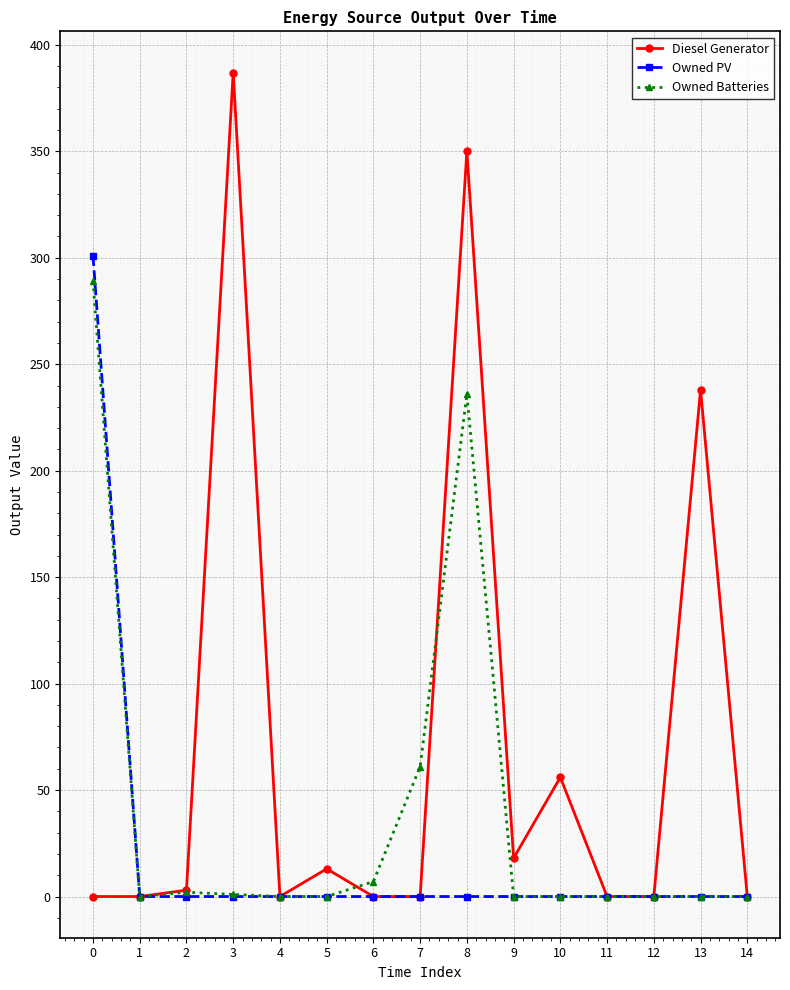

The value of Diesel Generator at 13 is 143. True or false?

False